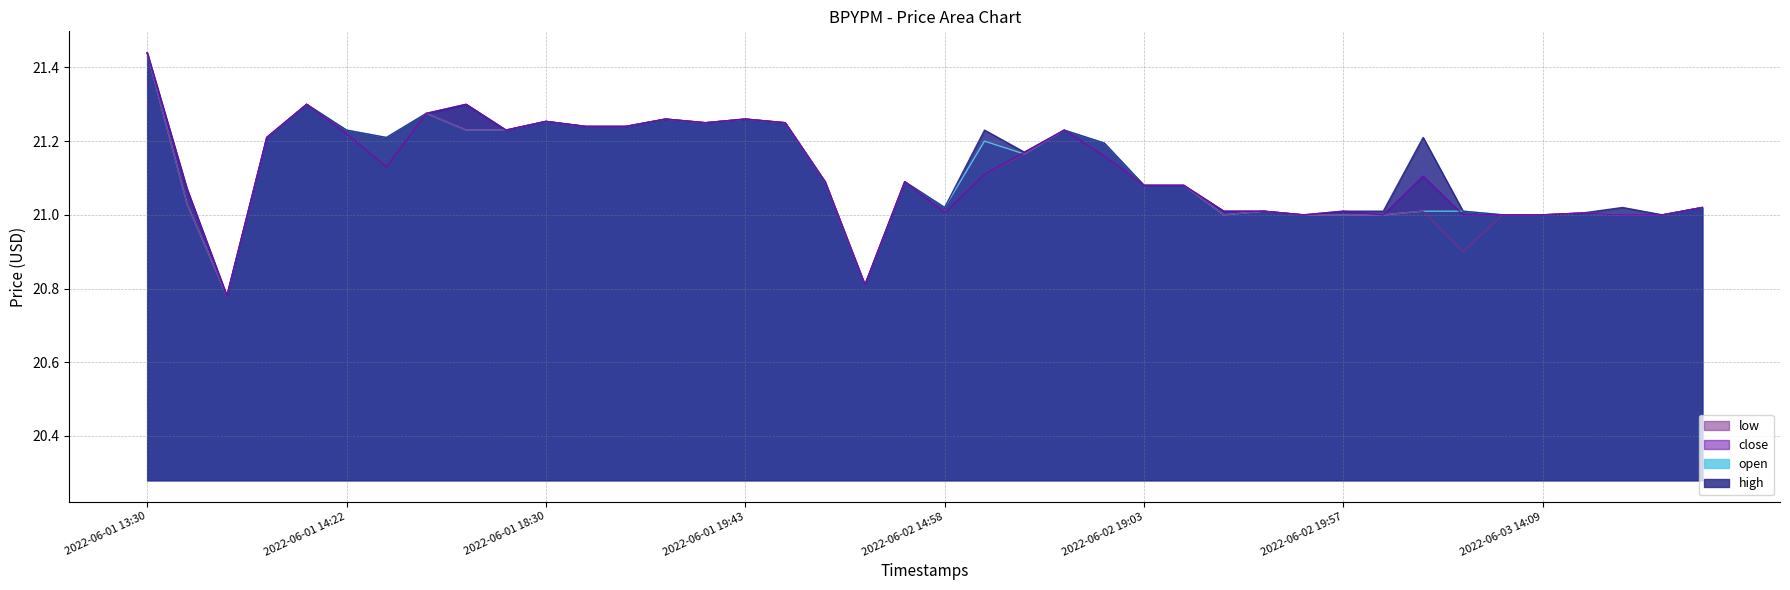

What is the difference between the maximum and minimum values in the high series?

0.7